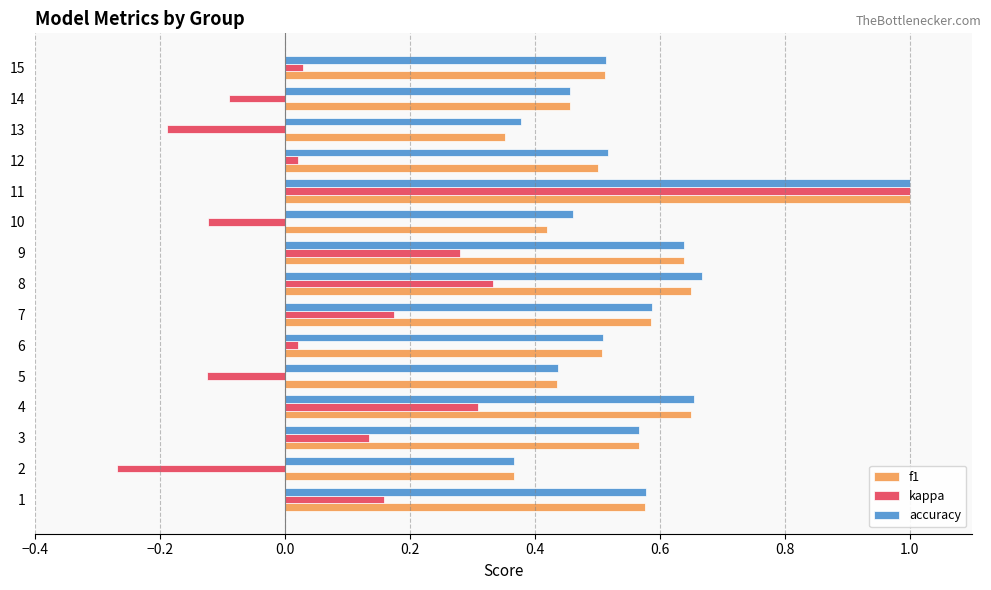

How many series are shown in this chart?

3